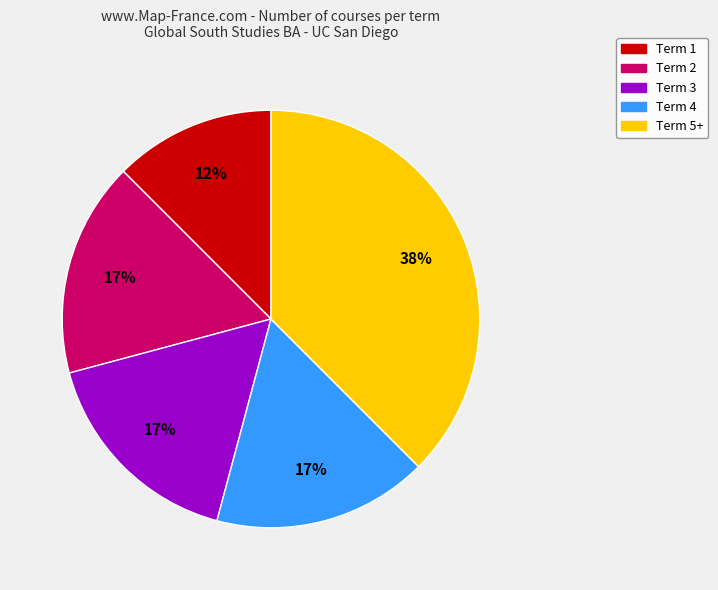

Do Term 2 and Term 3 together represent more than half of the pie?

No